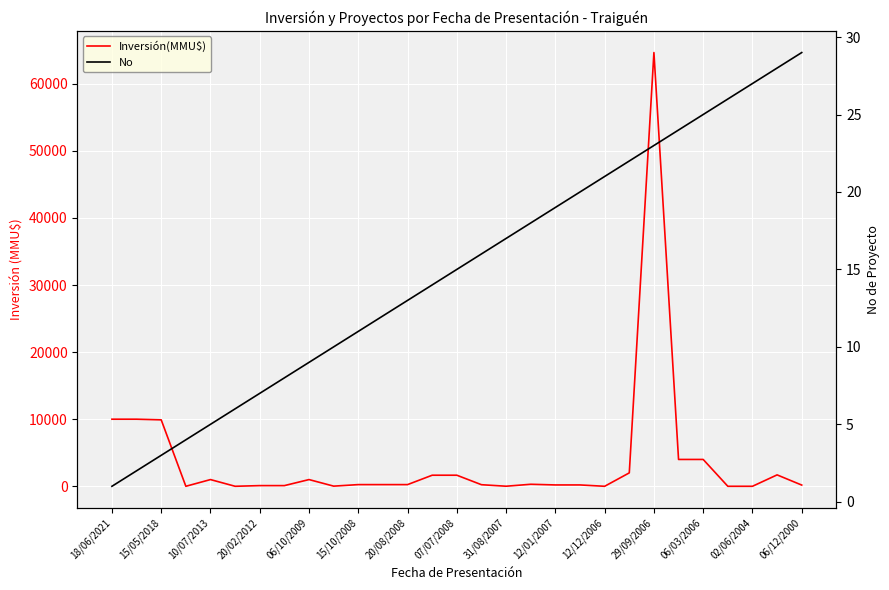

List the series in order of their peak value, lowest first.

No, Inversión(MMU$)